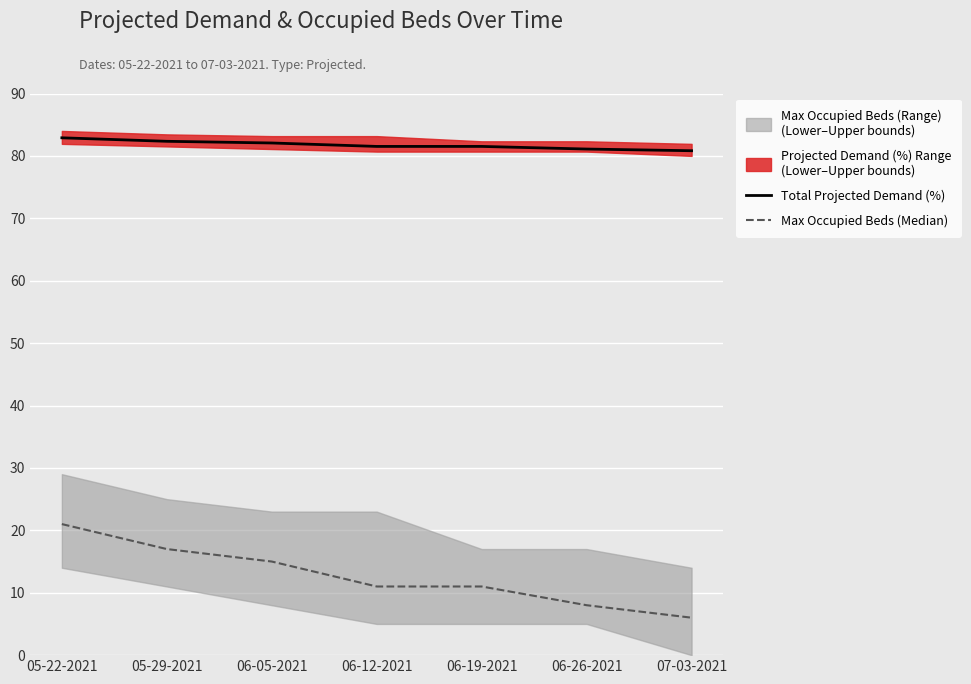

True or false: Max Occupied Beds (Median) has more than 1 points higher than both neighbors.

False